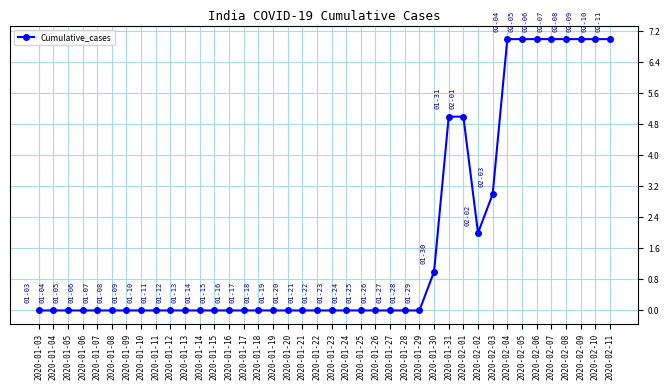

What is the difference between the maximum and minimum values?

7